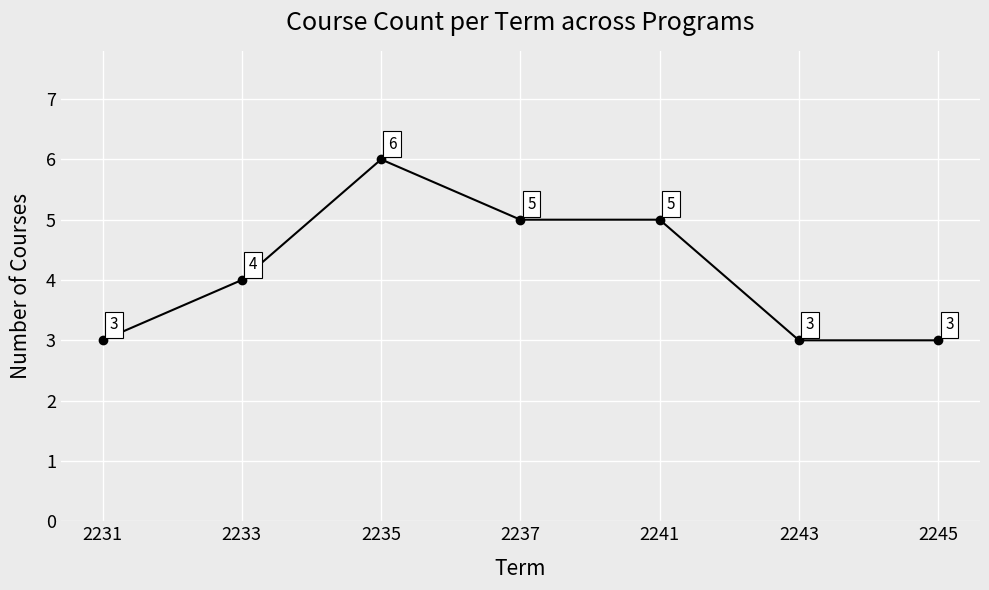

What is the minimum value shown in the chart?

3